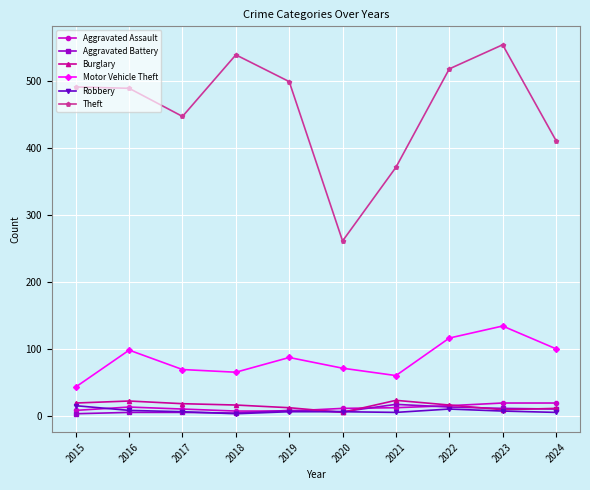

The value of Motor Vehicle Theft at 2018 is 65. True or false?

True